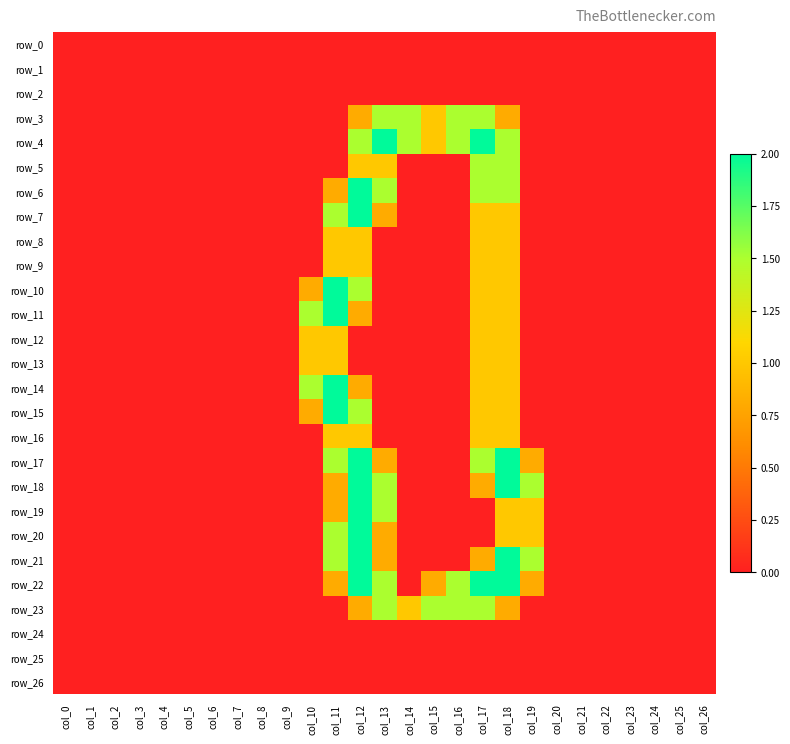

At col_7, list the series in order from smallest to largest.

row_0, row_1, row_2, row_3, row_4, row_5, row_6, row_7, row_8, row_9, row_10, row_11, row_12, row_13, row_14, row_15, row_16, row_17, row_18, row_19, row_20, row_21, row_22, row_23, row_24, row_25, row_26